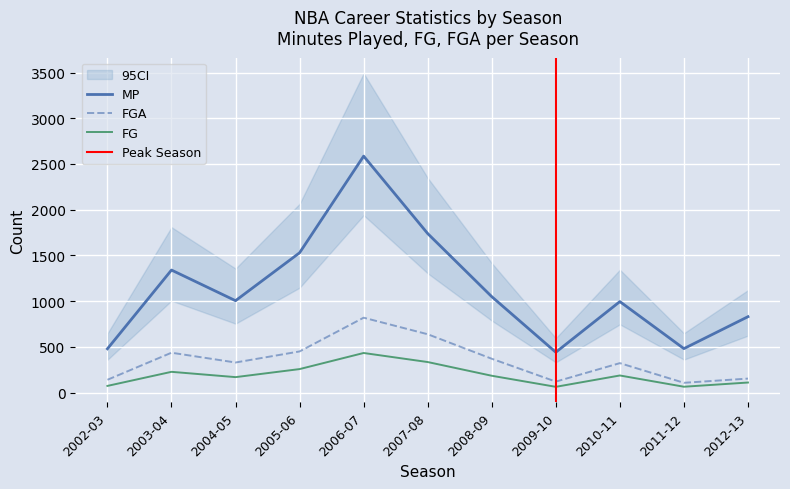

Which series changed the most between 2006-07 and 2009-10?

MP